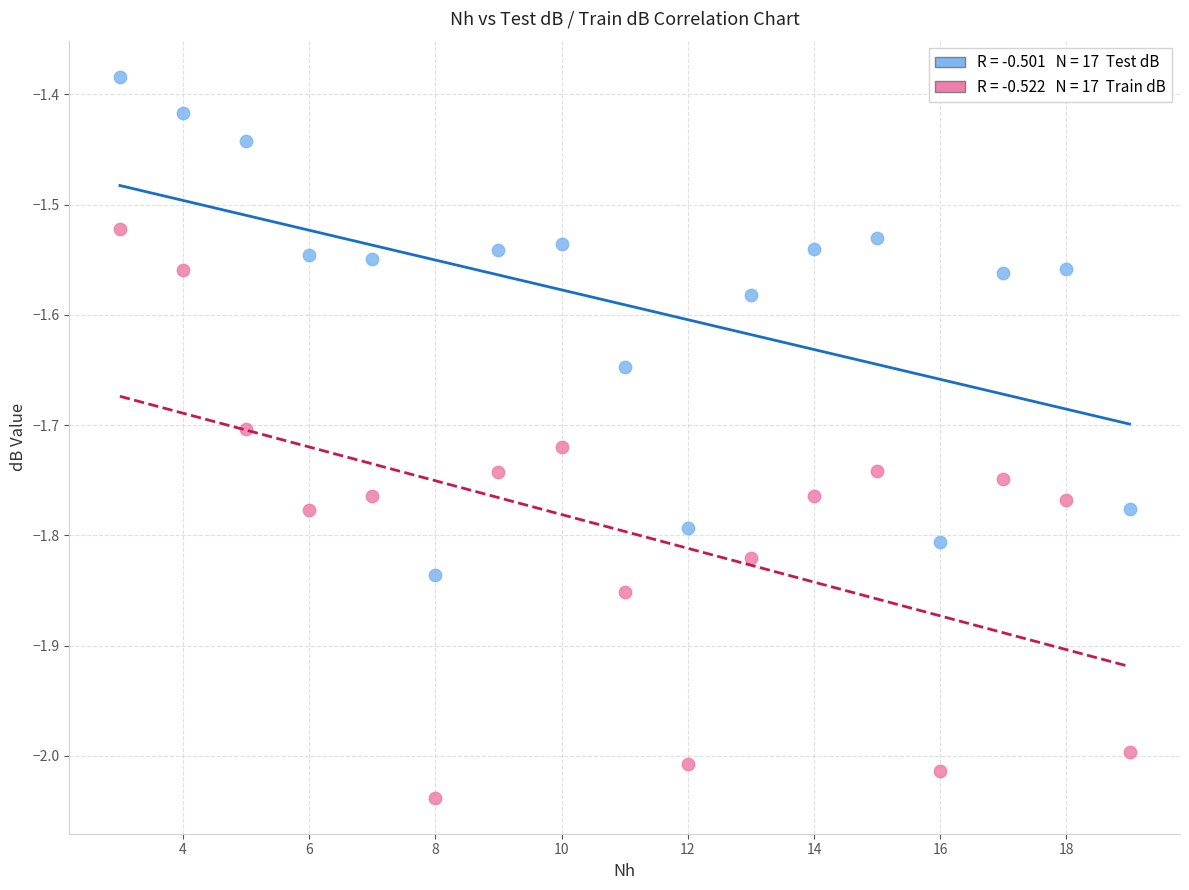

Across all data points, what is the range of X values (max minus min)?

16.0